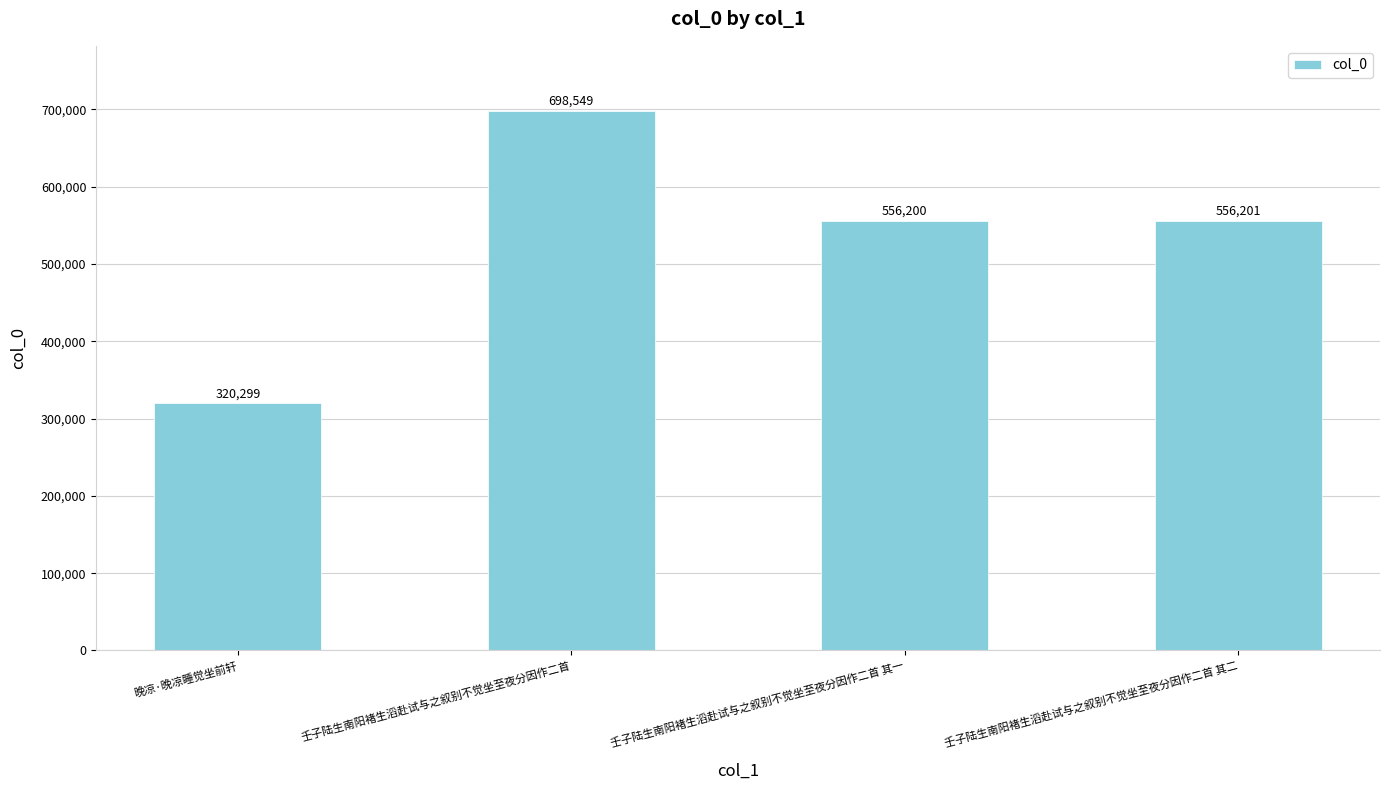

Where does the data first go above 556201?

壬子陆生南阳褚生滔赴试与之叙别不觉坐至夜分因作二首